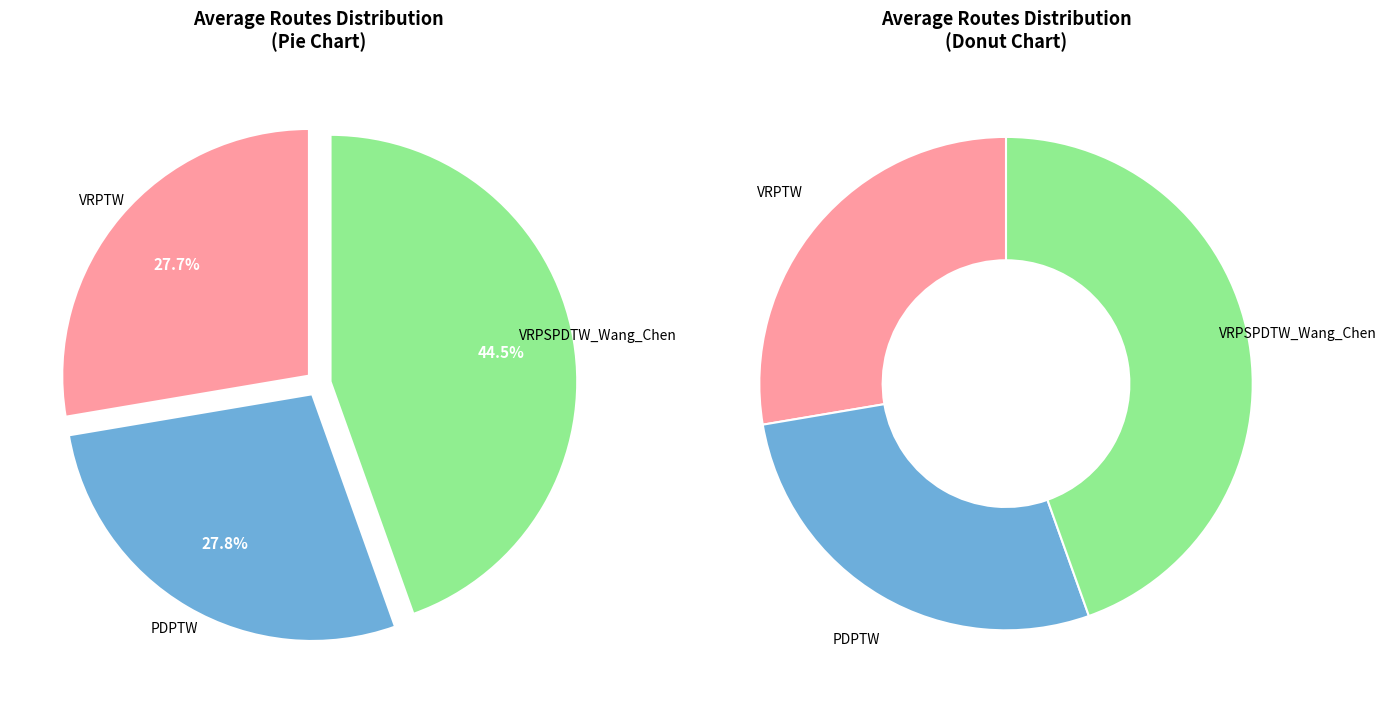

To the nearest percent, what portion does VRPTW represent?

28%